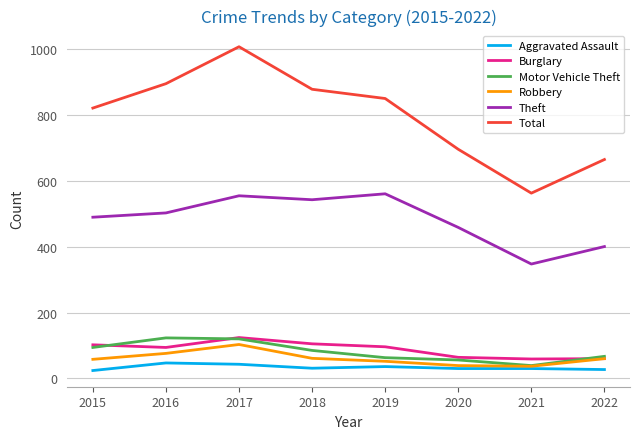

Which category has the highest value in the Robbery series?

2017